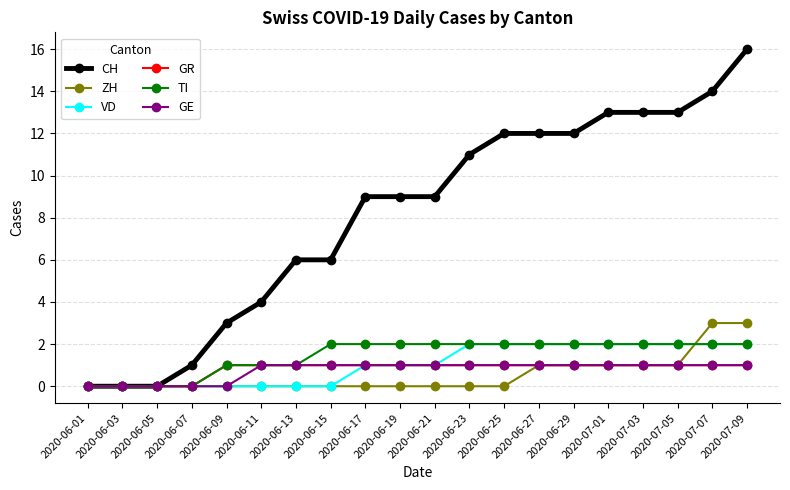

Reading right to left, extract all data points from this chart.

CH: 2020-07-09=16	2020-07-07=14	2020-07-05=13	2020-07-03=13	2020-07-01=13	2020-06-29=12	2020-06-27=12	2020-06-25=12	2020-06-23=11	2020-06-21=9	2020-06-19=9	2020-06-17=9	2020-06-15=6	2020-06-13=6	2020-06-11=4	2020-06-09=3	2020-06-07=1	2020-06-05=0	2020-06-03=0	2020-06-01=0
ZH: 2020-07-09=3	2020-07-07=3	2020-07-05=1	2020-07-03=1	2020-07-01=1	2020-06-29=1	2020-06-27=1	2020-06-25=0	2020-06-23=0	2020-06-21=0	2020-06-19=0	2020-06-17=0	2020-06-15=0	2020-06-13=0	2020-06-11=0	2020-06-09=0	2020-06-07=0	2020-06-05=0	2020-06-03=0	2020-06-01=0
VD: 2020-07-09=2	2020-07-07=2	2020-07-05=2	2020-07-03=2	2020-07-01=2	2020-06-29=2	2020-06-27=2	2020-06-25=2	2020-06-23=2	2020-06-21=1	2020-06-19=1	2020-06-17=1	2020-06-15=0	2020-06-13=0	2020-06-11=0	2020-06-09=0	2020-06-07=0	2020-06-05=0	2020-06-03=0	2020-06-01=0
GR: 2020-07-09=1	2020-07-07=1	2020-07-05=1	2020-07-03=1	2020-07-01=1	2020-06-29=1	2020-06-27=1	2020-06-25=1	2020-06-23=1	2020-06-21=1	2020-06-19=1	2020-06-17=1	2020-06-15=1	2020-06-13=1	2020-06-11=1	2020-06-09=1	2020-06-07=0	2020-06-05=0	2020-06-03=0	2020-06-01=0
TI: 2020-07-09=2	2020-07-07=2	2020-07-05=2	2020-07-03=2	2020-07-01=2	2020-06-29=2	2020-06-27=2	2020-06-25=2	2020-06-23=2	2020-06-21=2	2020-06-19=2	2020-06-17=2	2020-06-15=2	2020-06-13=1	2020-06-11=1	2020-06-09=1	2020-06-07=0	2020-06-05=0	2020-06-03=0	2020-06-01=0
GE: 2020-07-09=1	2020-07-07=1	2020-07-05=1	2020-07-03=1	2020-07-01=1	2020-06-29=1	2020-06-27=1	2020-06-25=1	2020-06-23=1	2020-06-21=1	2020-06-19=1	2020-06-17=1	2020-06-15=1	2020-06-13=1	2020-06-11=1	2020-06-09=0	2020-06-07=0	2020-06-05=0	2020-06-03=0	2020-06-01=0